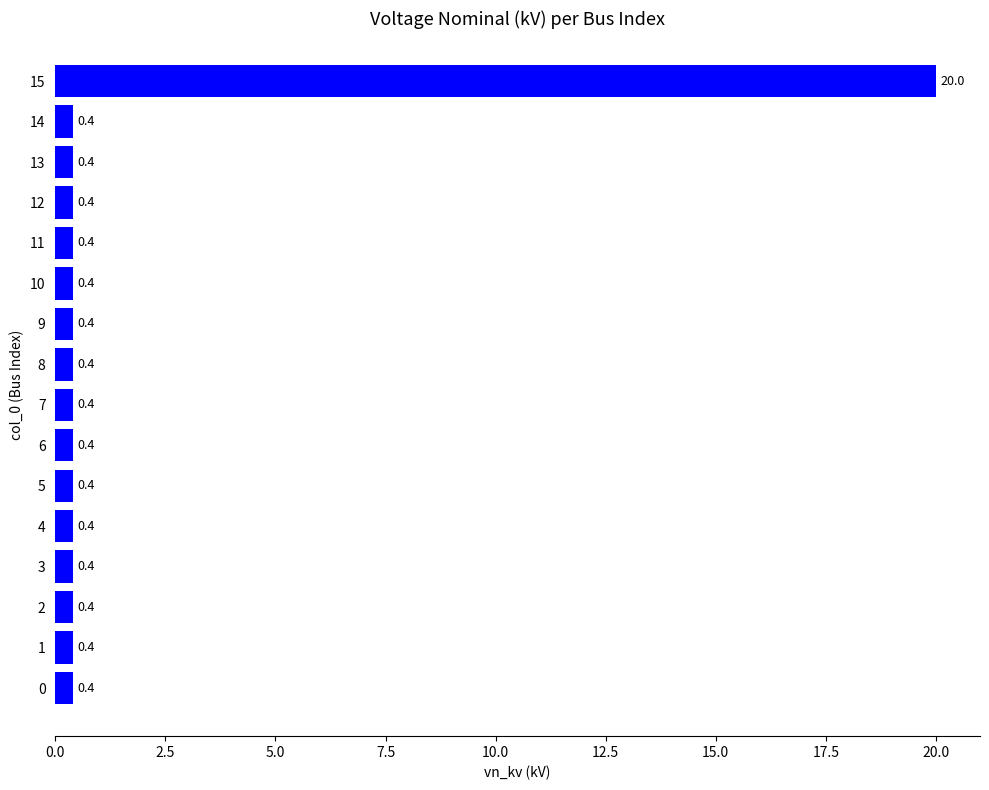

Is it true that the value at 15 is 20.0?

True